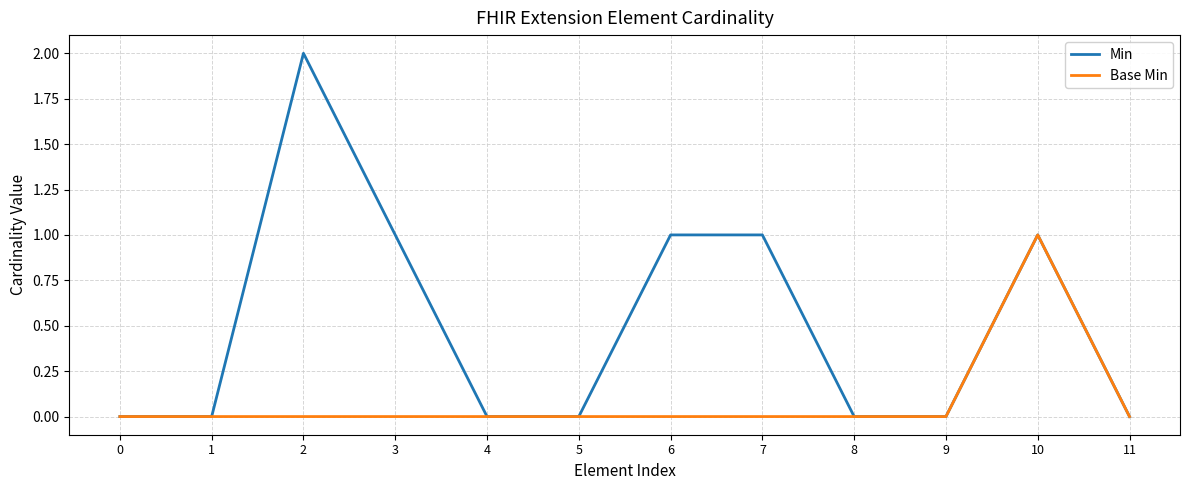

At which category does Min reach its first local peak?

2